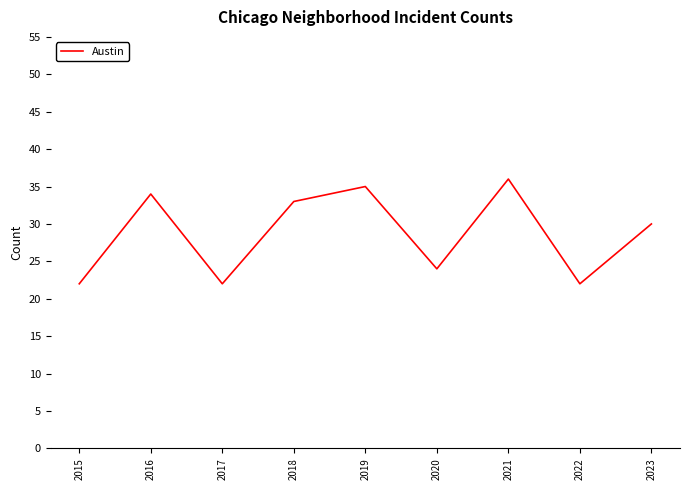

What is the average value?

29